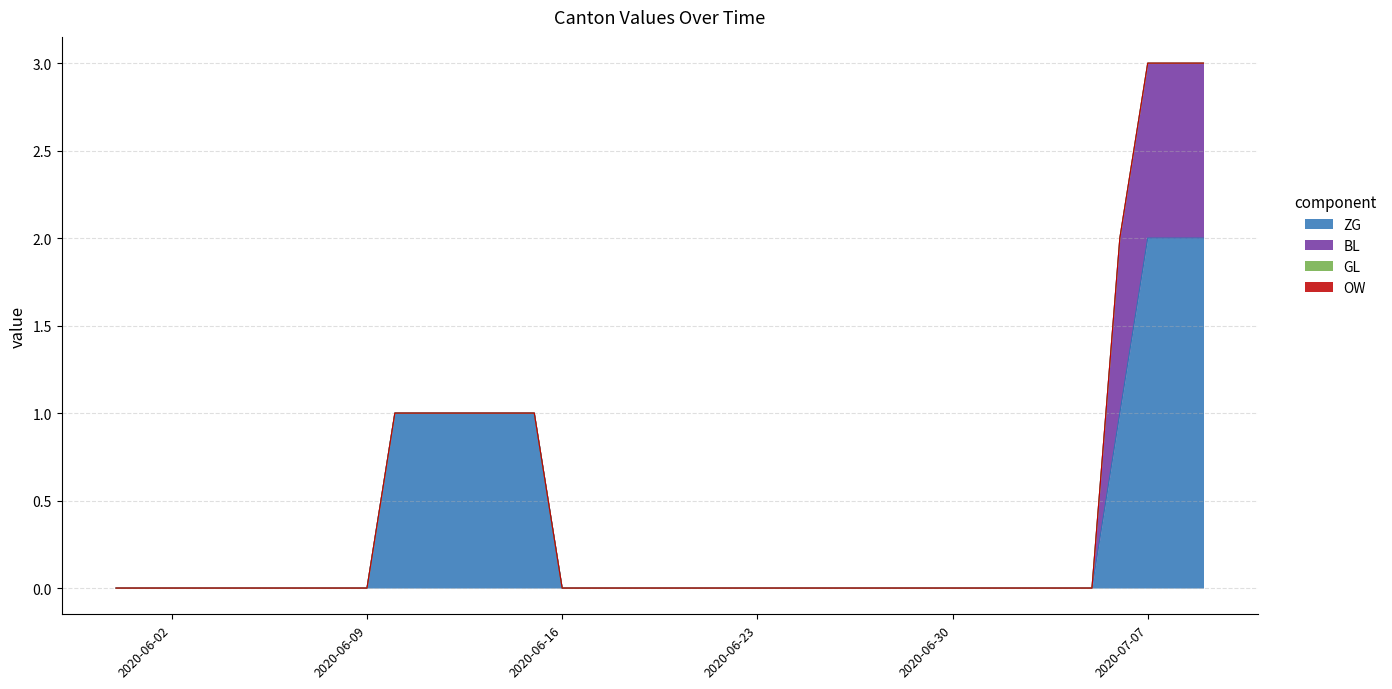

Which category has the lowest value in the ZG series?

2020-05-31